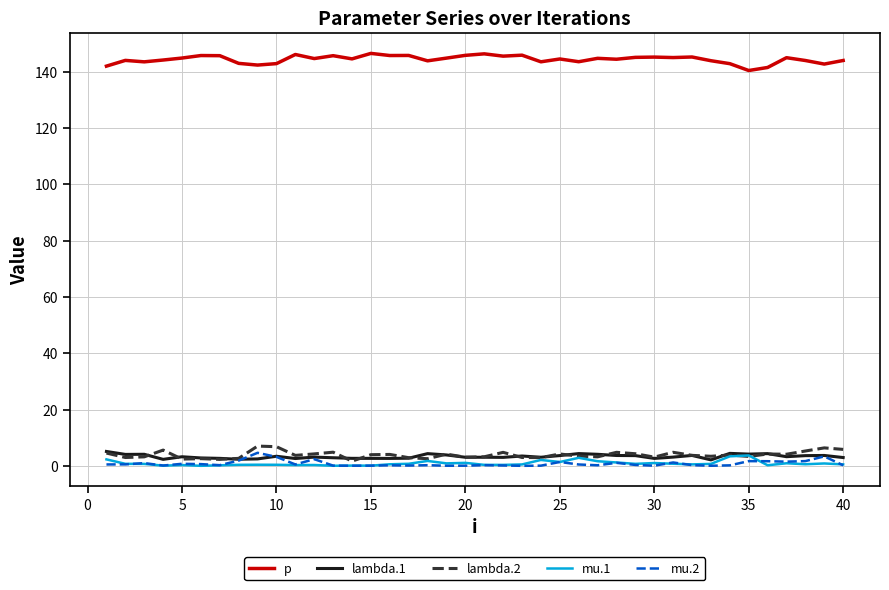

Which series has the largest total across all categories?

p